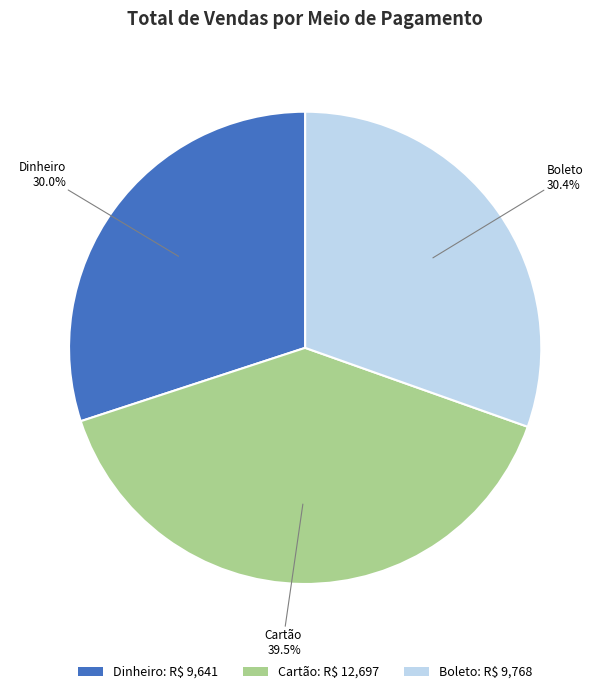

What portion of the pie excludes Cartão: R$ 12,697?

60.5%